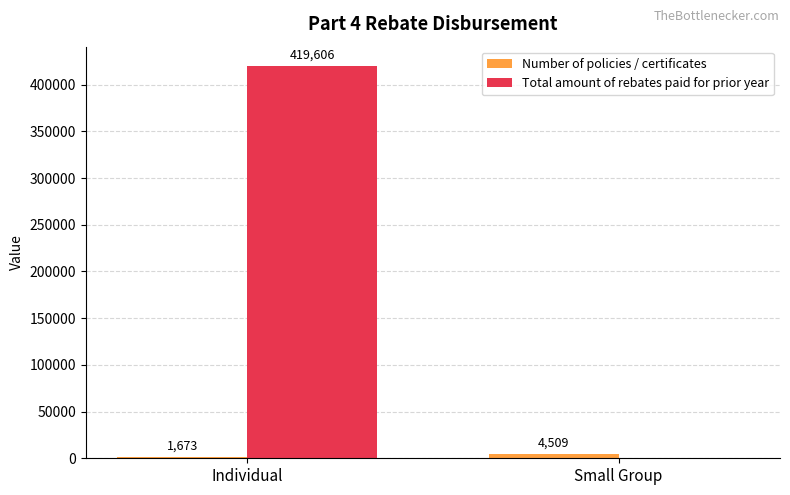

What is the maximum value shown in the chart?

419606